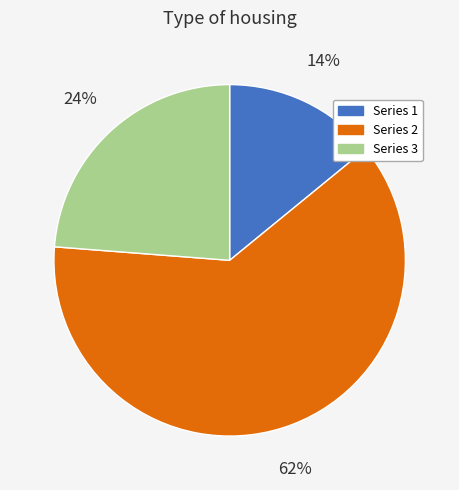

How many segments does this pie chart have?

3